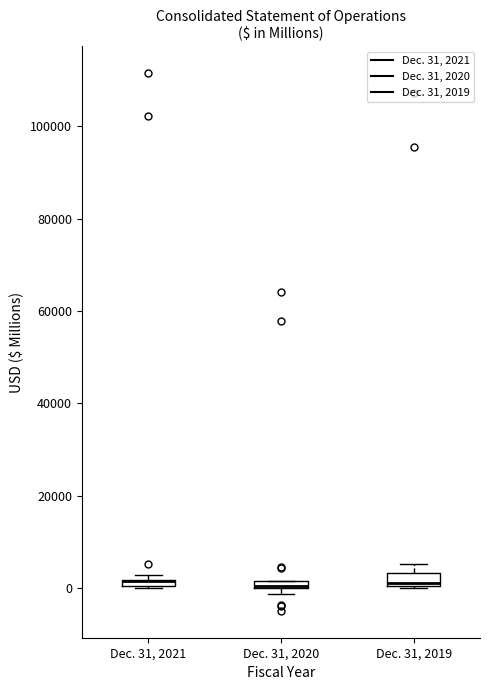

Where is the upper edge of the box for Dec. 31, 2021 on the y-axis? The values are not printed on the chart, so give them approximately, as read against the axis.

2000